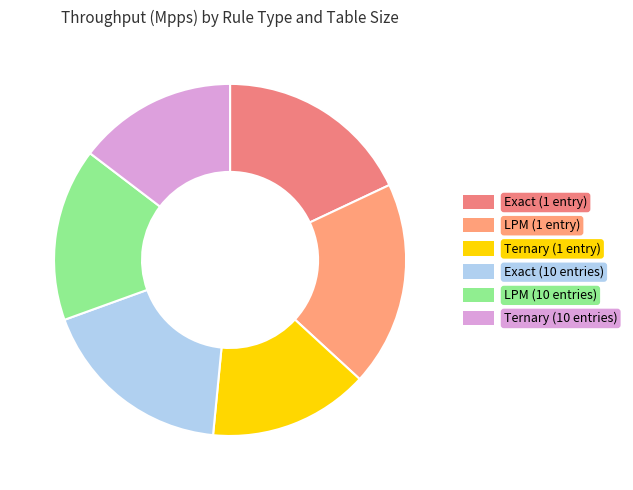

To the nearest percent, what is the combined percentage of Exact (1 entry) and Exact (10 entries)?

36%